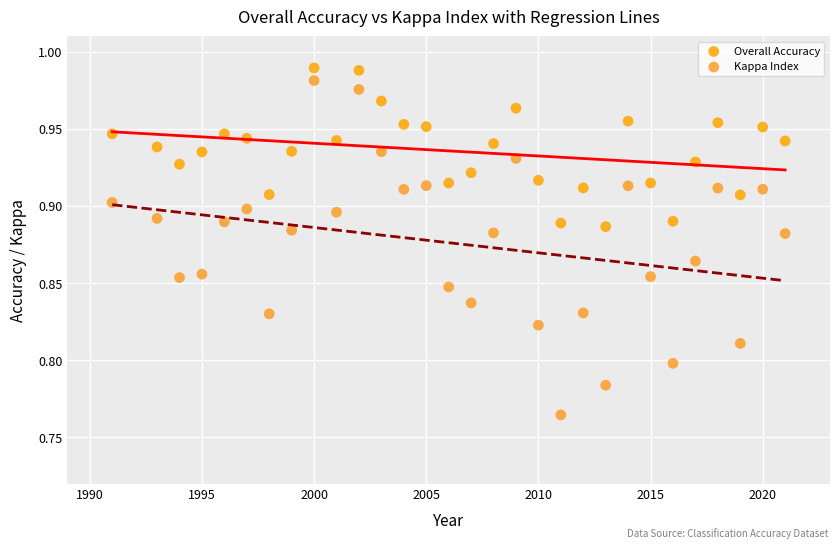

What is the X range (max minus min) for the scatter plot?

30.0